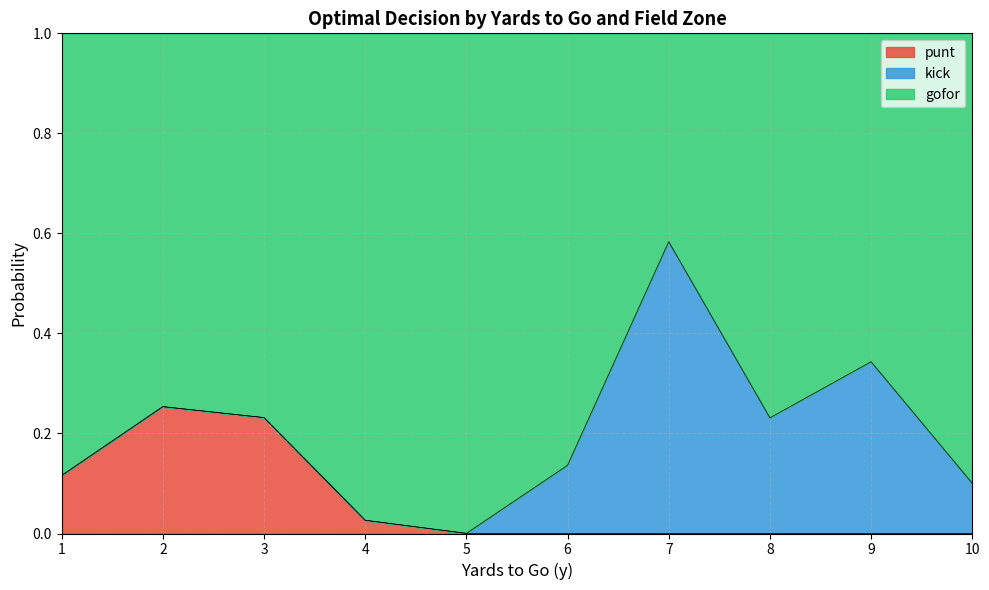

What is the average value of the kick series?

0.1